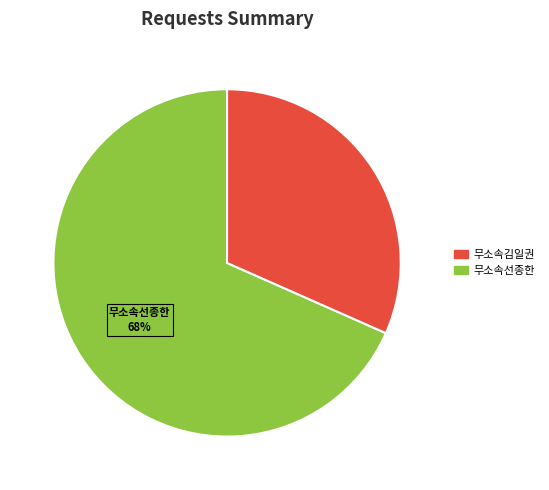

Rank the categories by value from highest to lowest.

무소속선종한, 무소속김일권